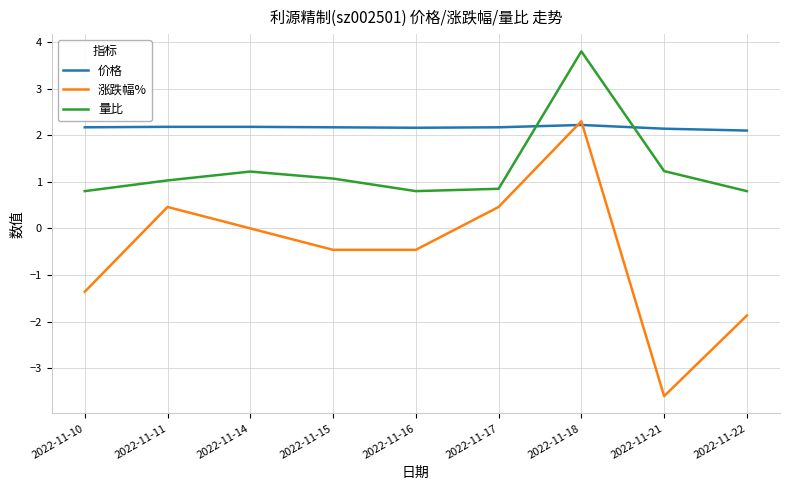

True or false: 价格 and 涨跌幅% cross at least once.

True